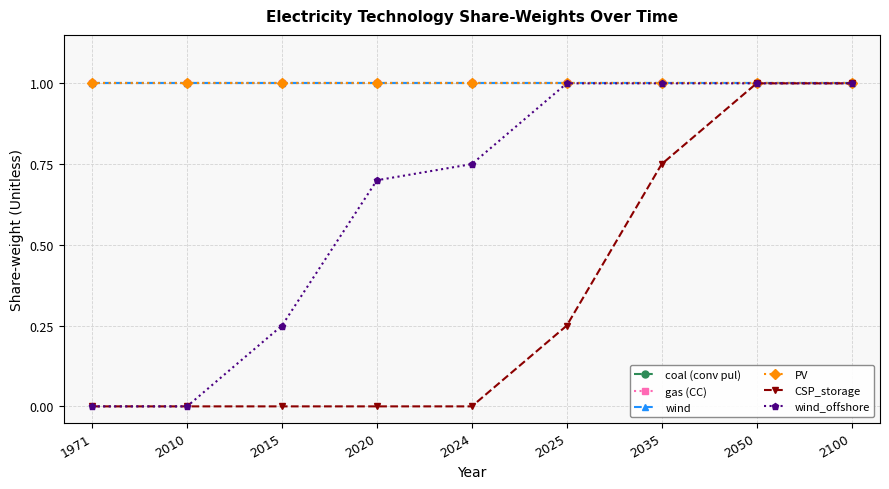

True or false: CSP_storage has more than 0 interior local peaks.

False